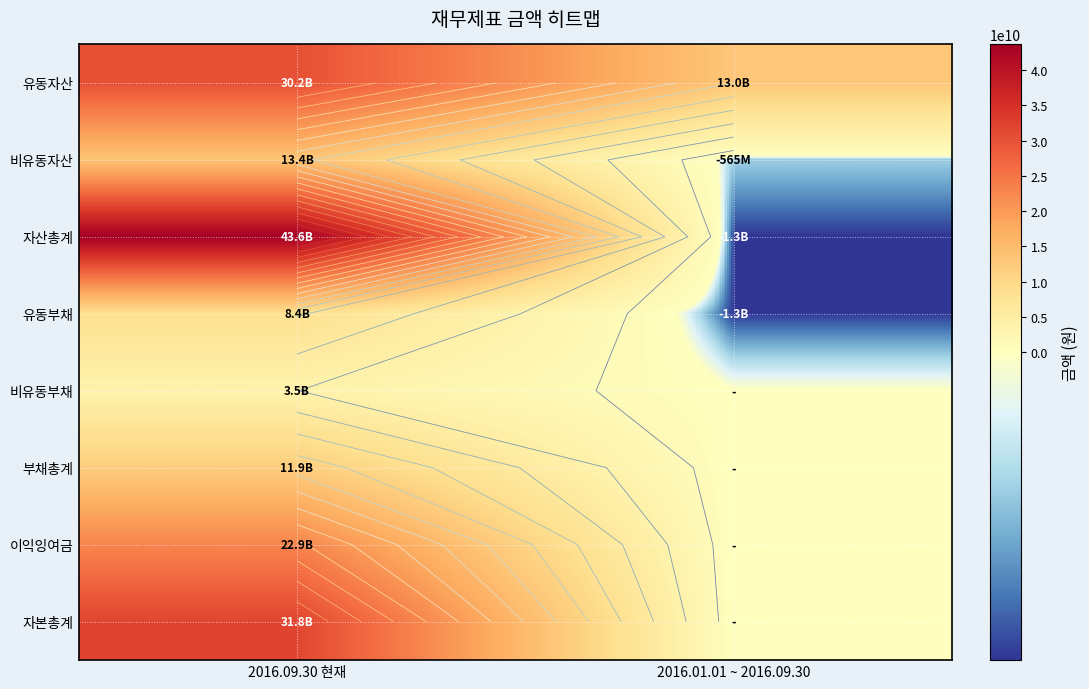

Is it true that 자산총계 equals 43643610910 at 2016.09.30 현재?

True